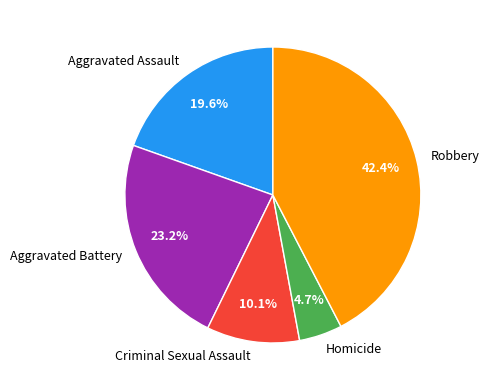

To the nearest percent, what is the average slice percentage?

20%